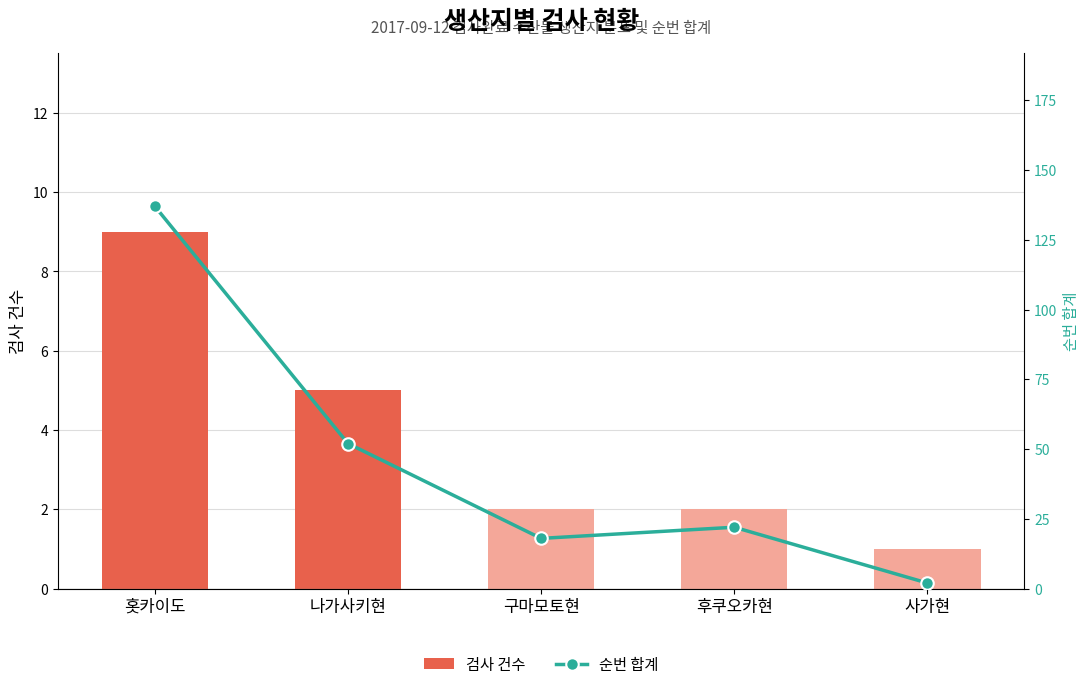

List the series in order of their peak value, highest first.

순번 합계, 검사 건수